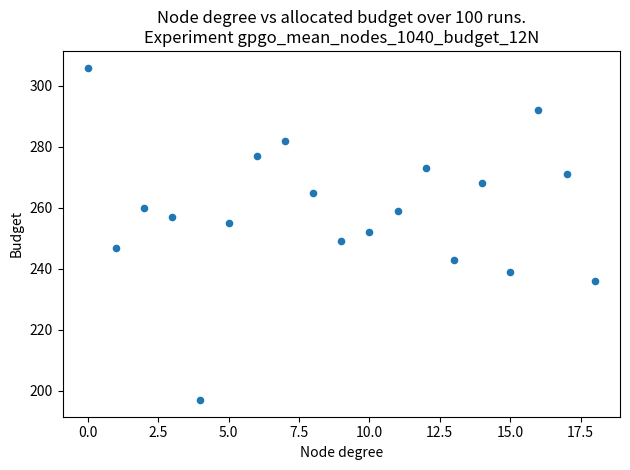

What is the range of Y values (max minus min)?

109